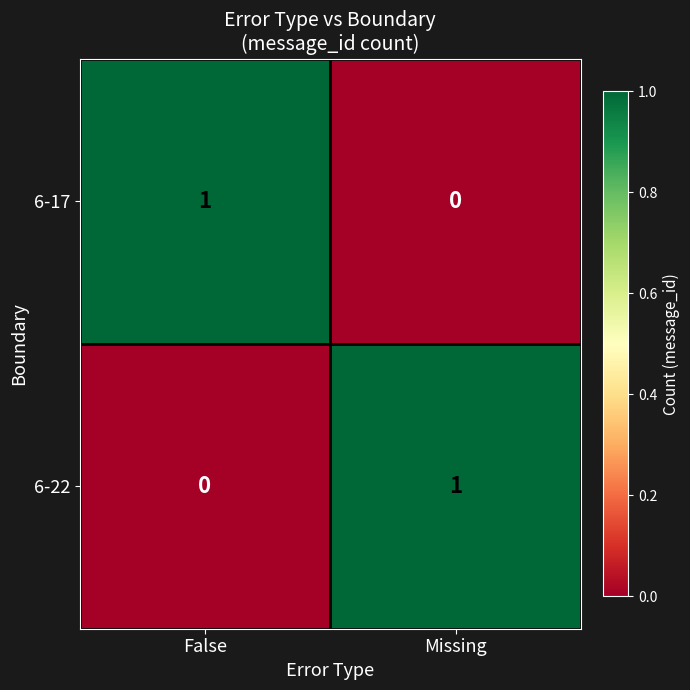

At how many categories does at least one series exceed 0?

2